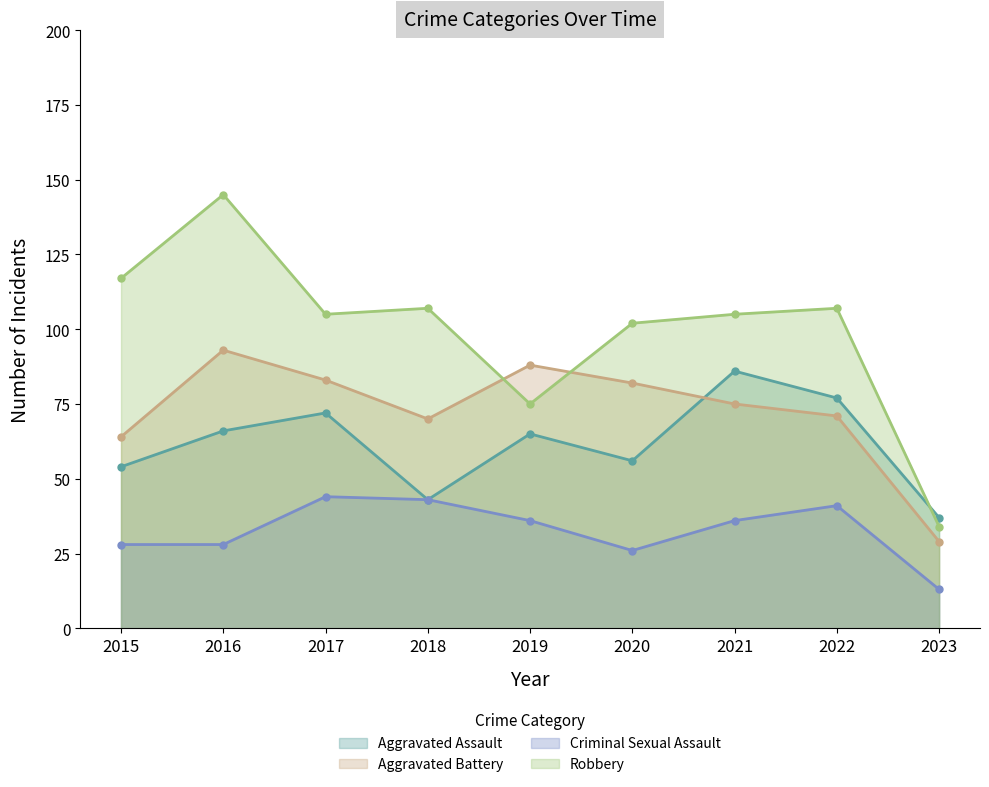

Where is the first local minimum for Aggravated Battery?

2018